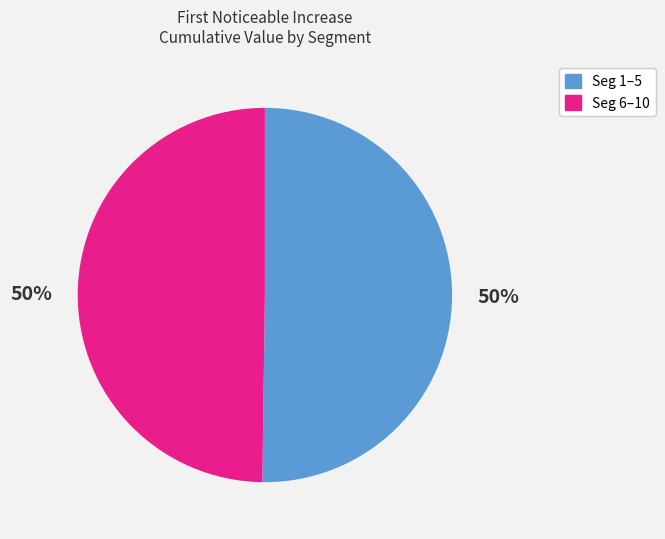

To the nearest percent, what is the average slice percentage?

50%